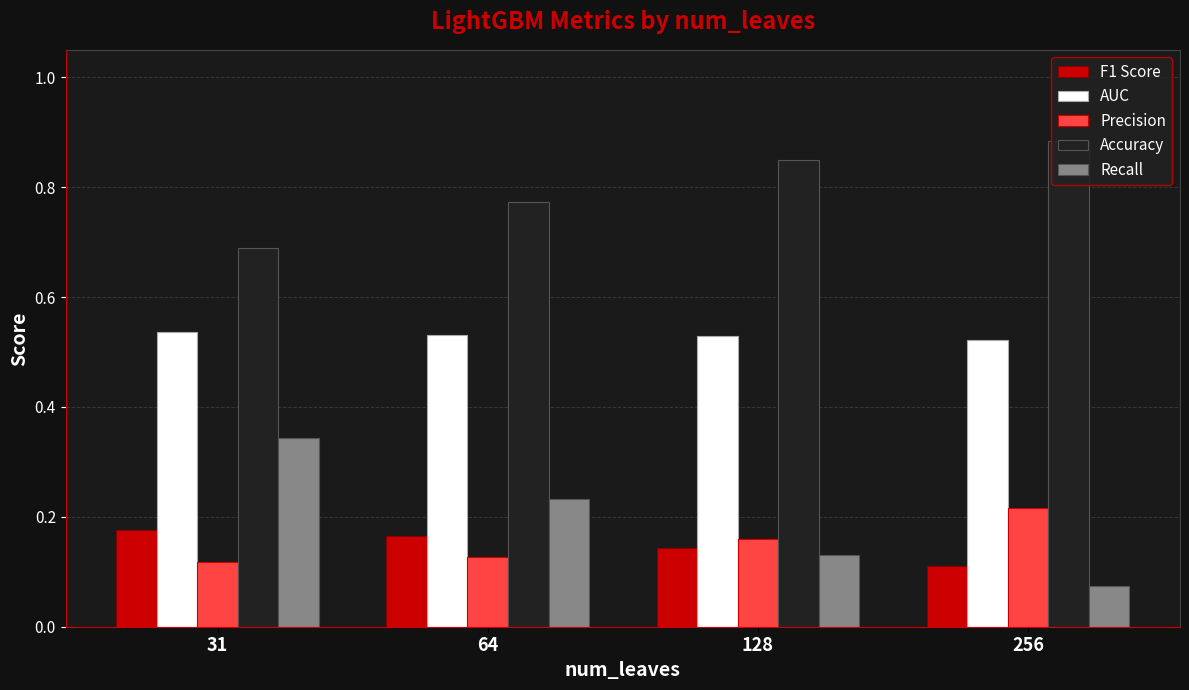

What is the total value across all series at 128?

1.8